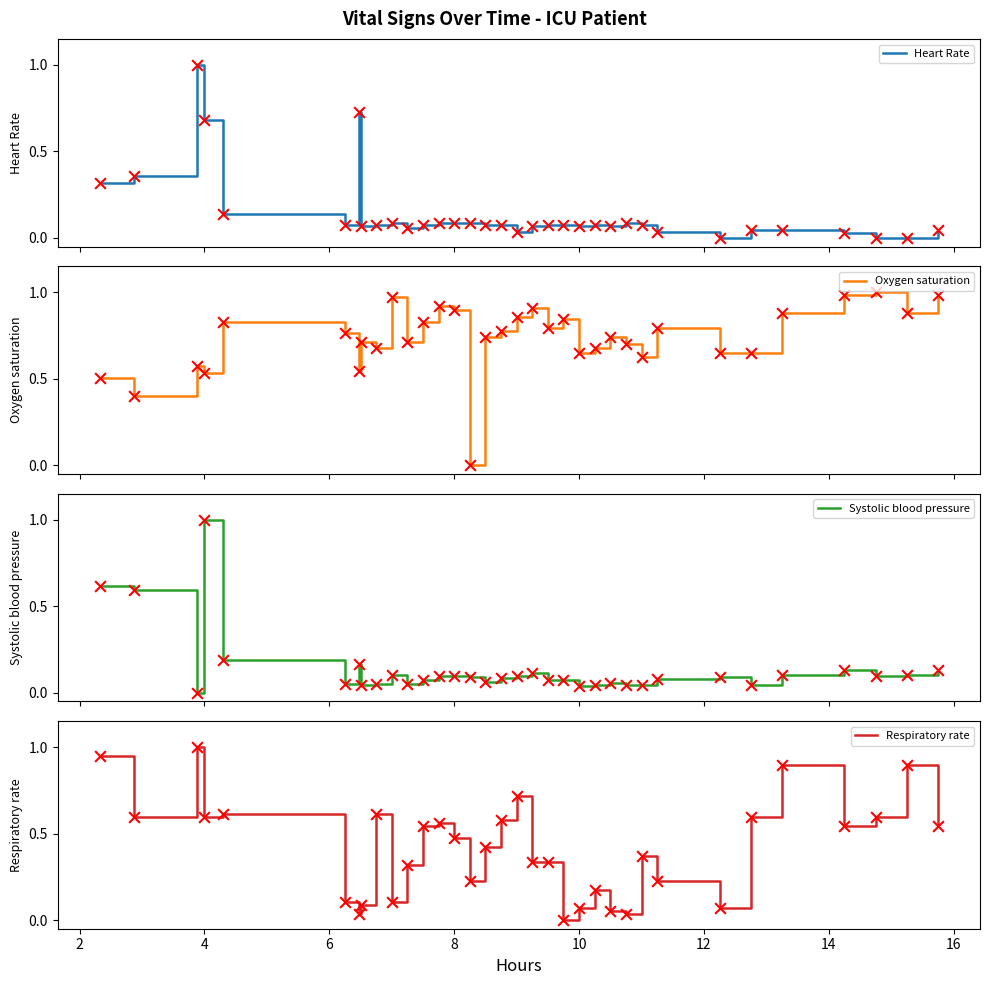

Which series reaches the maximum Y coordinate?

Heart Rate